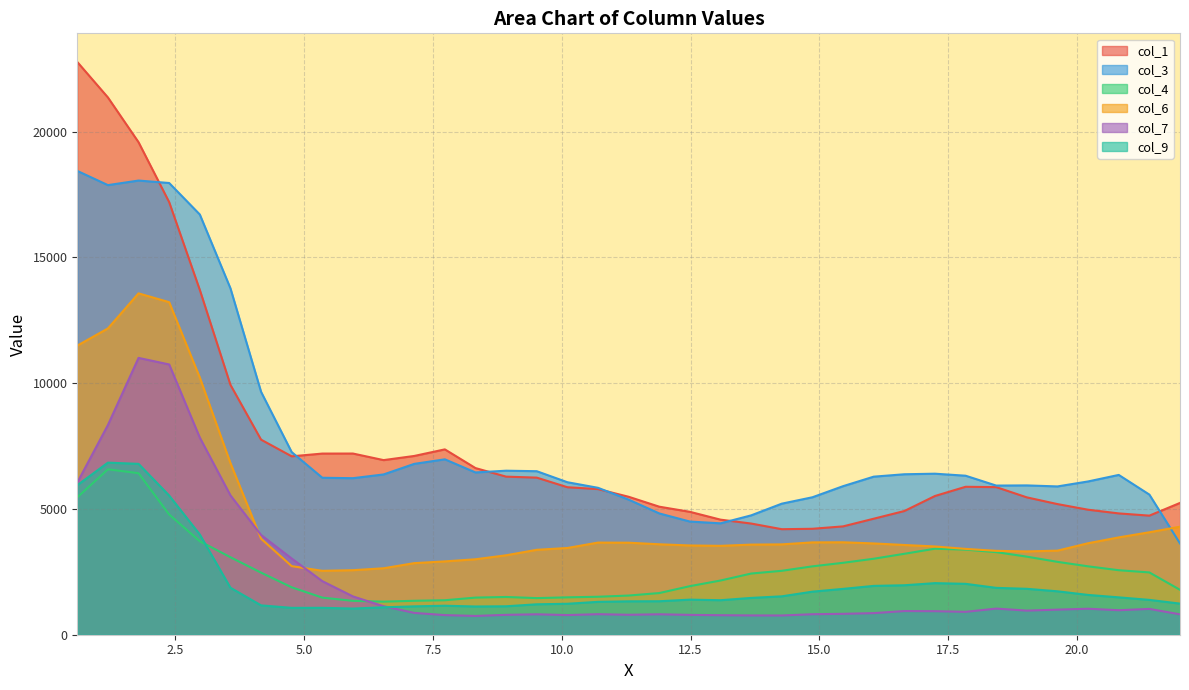

Between which two adjacent categories do col_7 and col_6 first intersect?

3.5675 and 4.1621